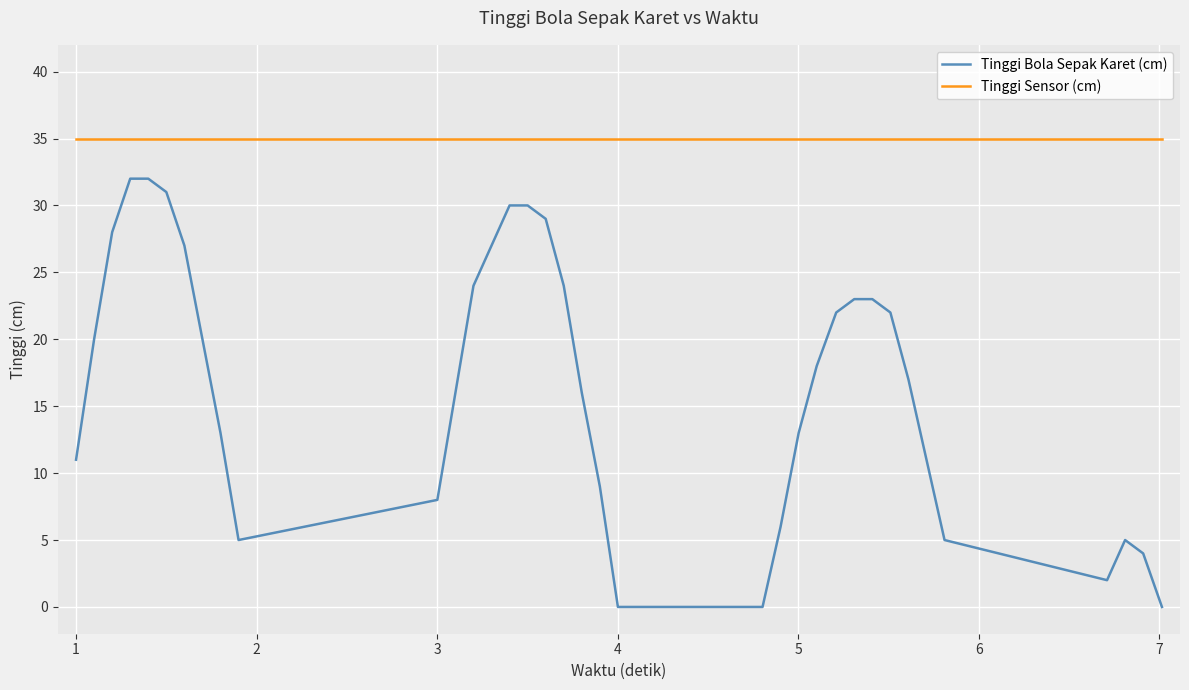

What are all the series names shown in the legend?

Tinggi Bola Sepak Karet (cm), Tinggi Sensor (cm)